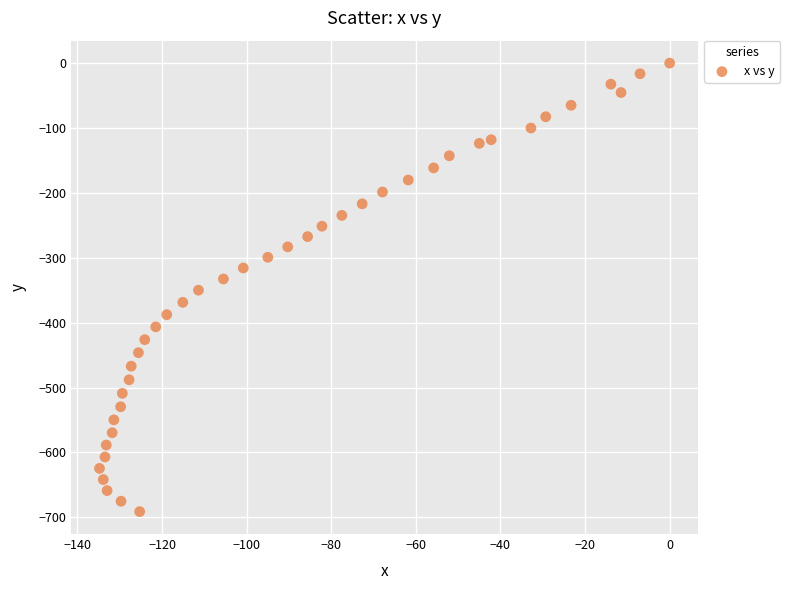

What is the range of Y values (max minus min)?

691.2